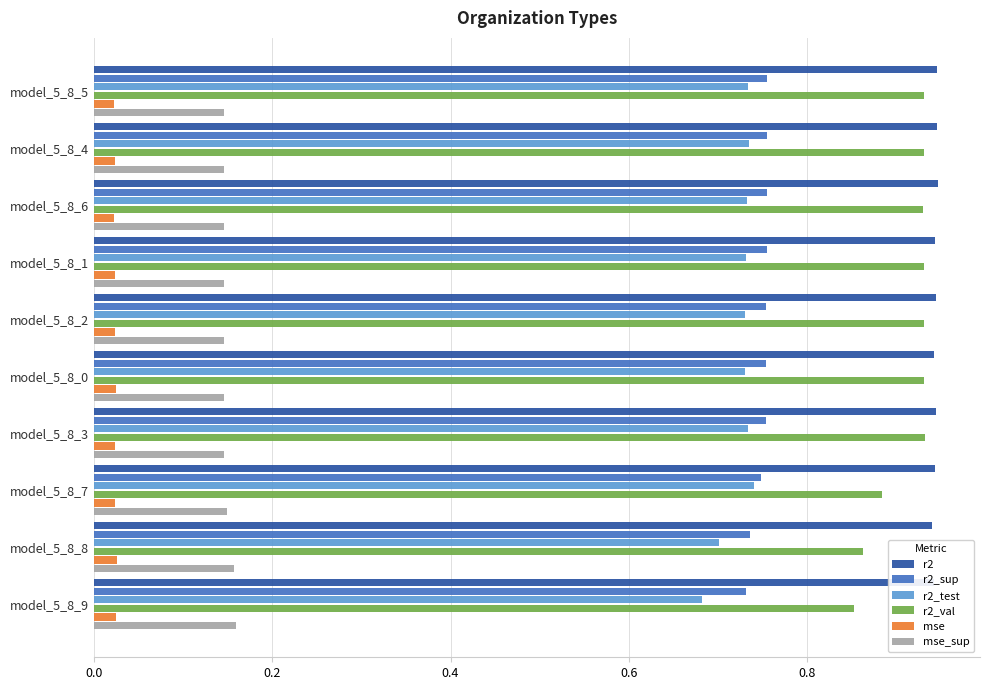

Is the value of r2 at model_5_8_7 greater than the value of r2_test at model_5_8_0?

Yes